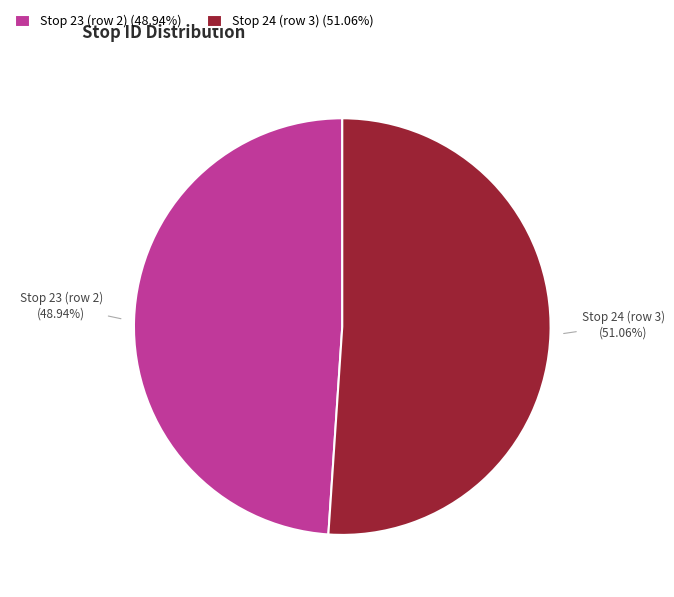

What is the ratio of the value at Stop 23 (row 2) (48.94%) to the value at Stop 24 (row 3) (51.06%)?

1.0